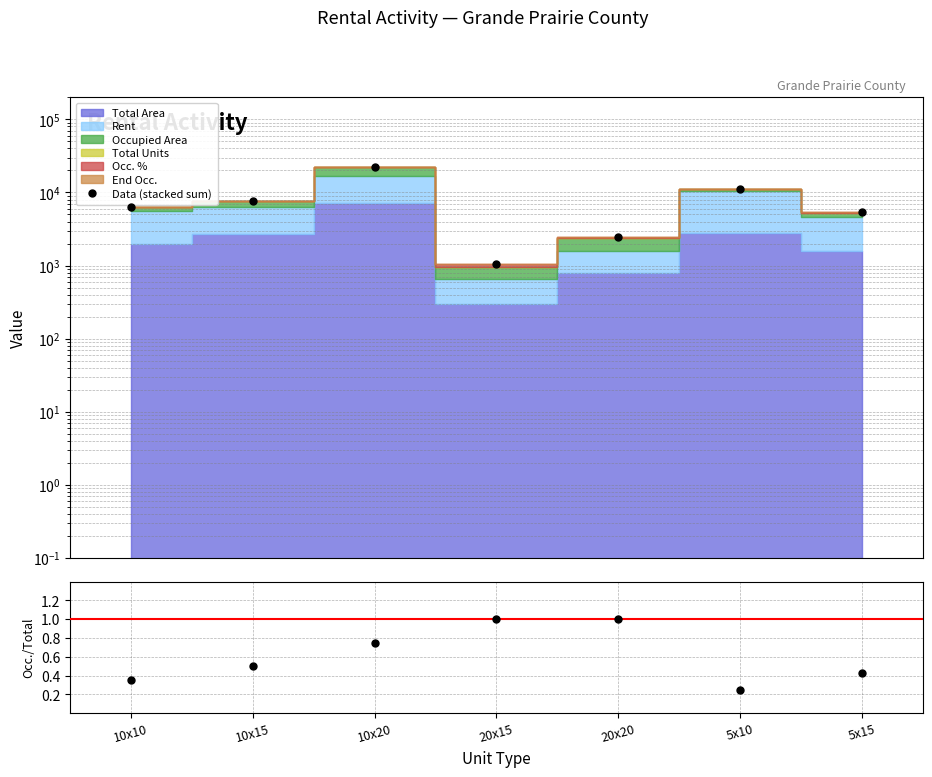

Where is Data (stacked sum) nearest to the value 11732?

5x10